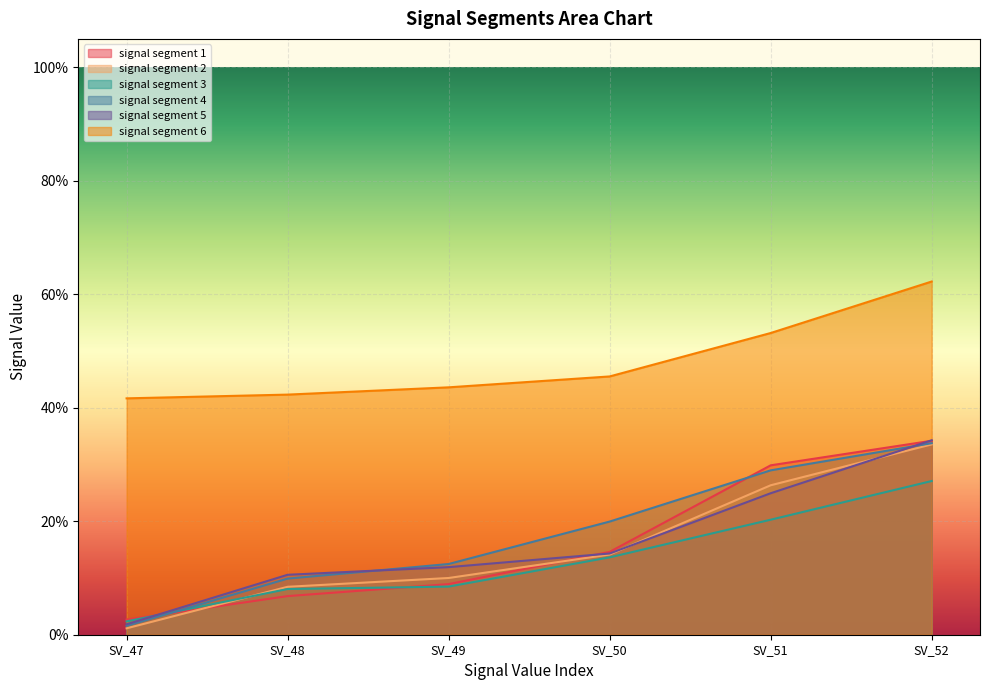

True or false: signal segment 4 and signal segment 1 intersect in this chart.

True